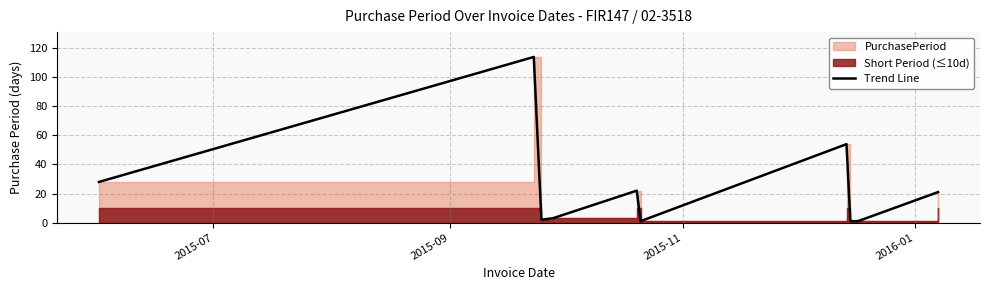

How many points are higher than both their immediate neighbors (excluding endpoints)?

3